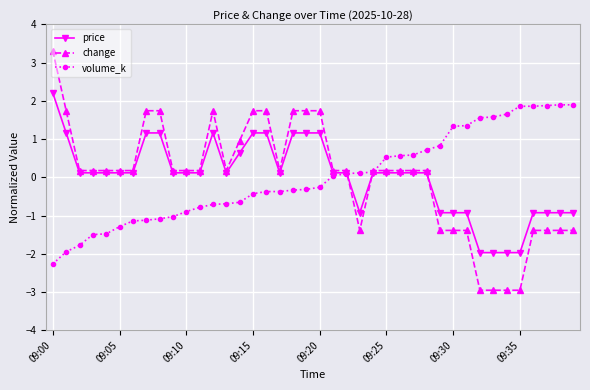

How many values in change are below zero?

12